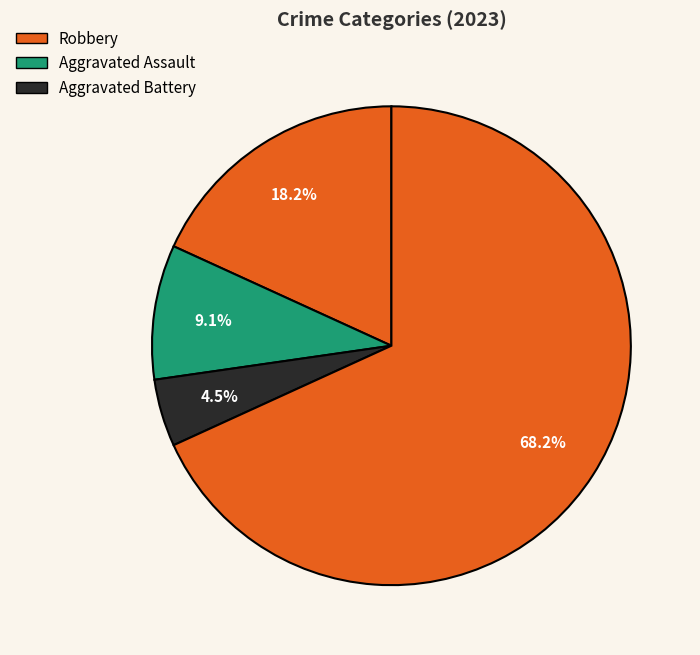

Count the number of slices in the pie.

4